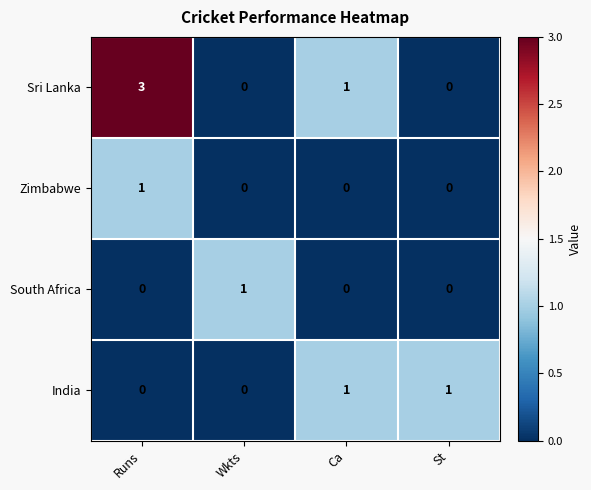

At which label does South Africa reach its peak?

Wkts